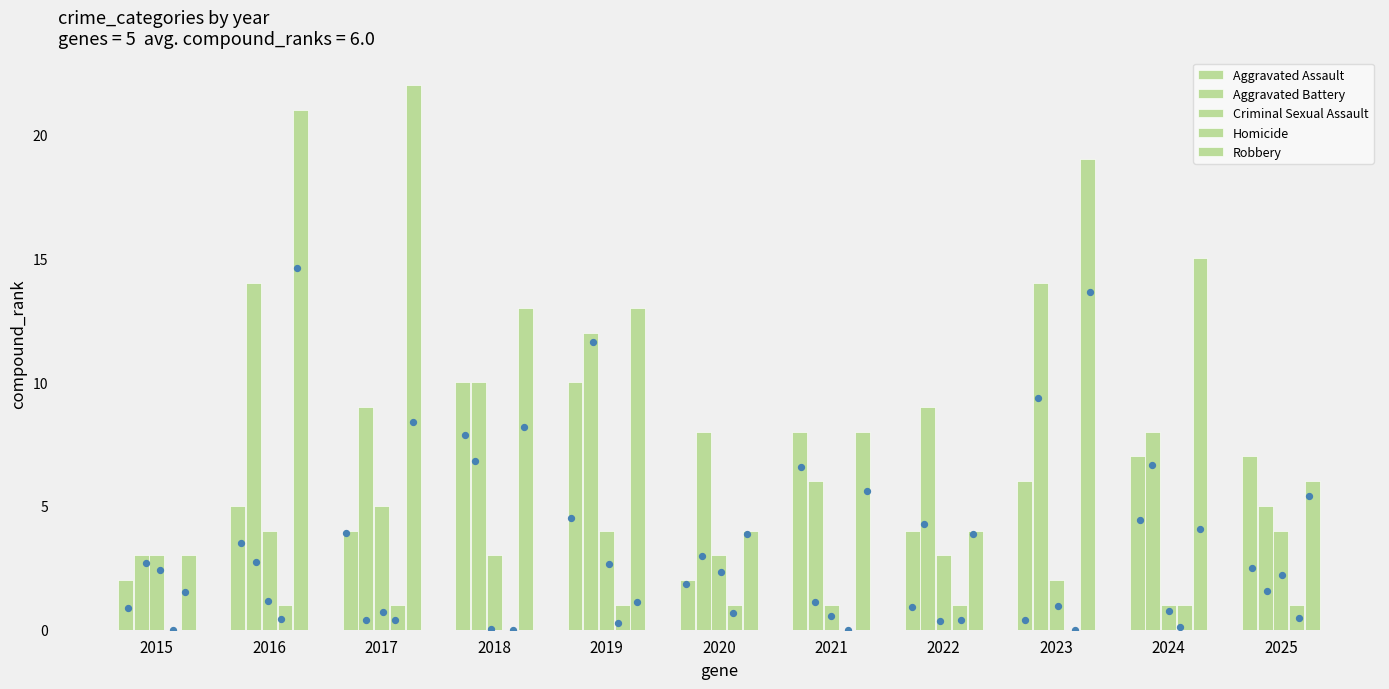

Which series has the largest total across all categories?

Robbery